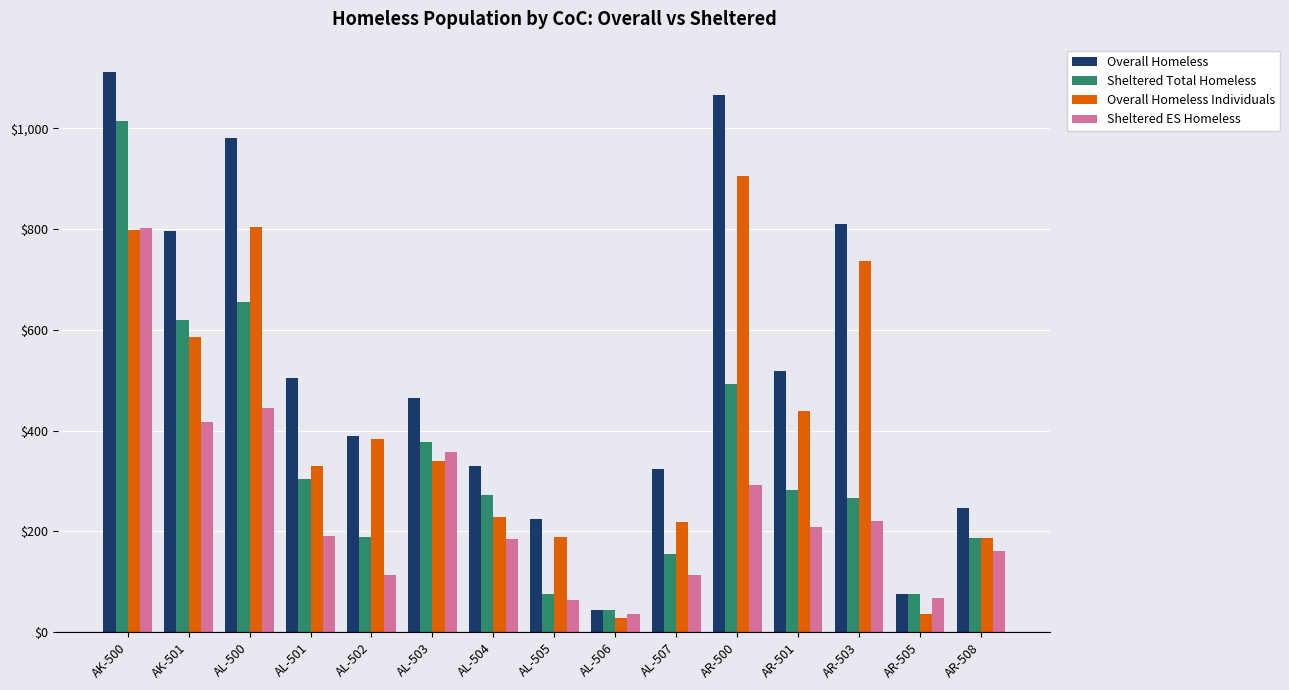

How many data points does each series have?

15